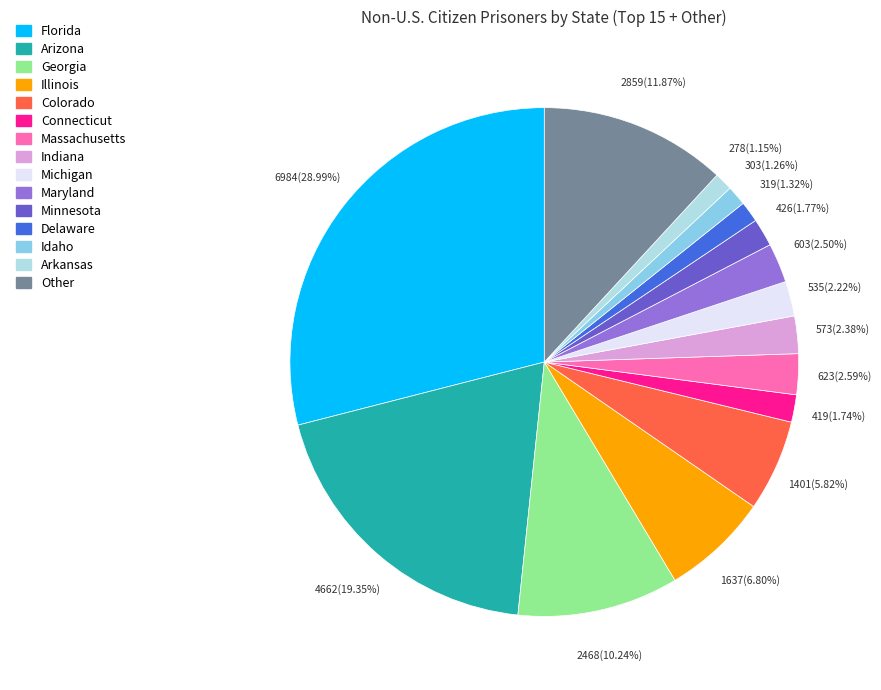

How many segments does this pie chart have?

15